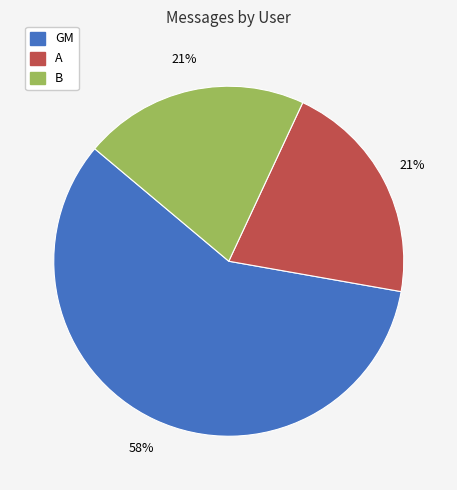

What is the ratio of the value at B to the value at GM?

0.4